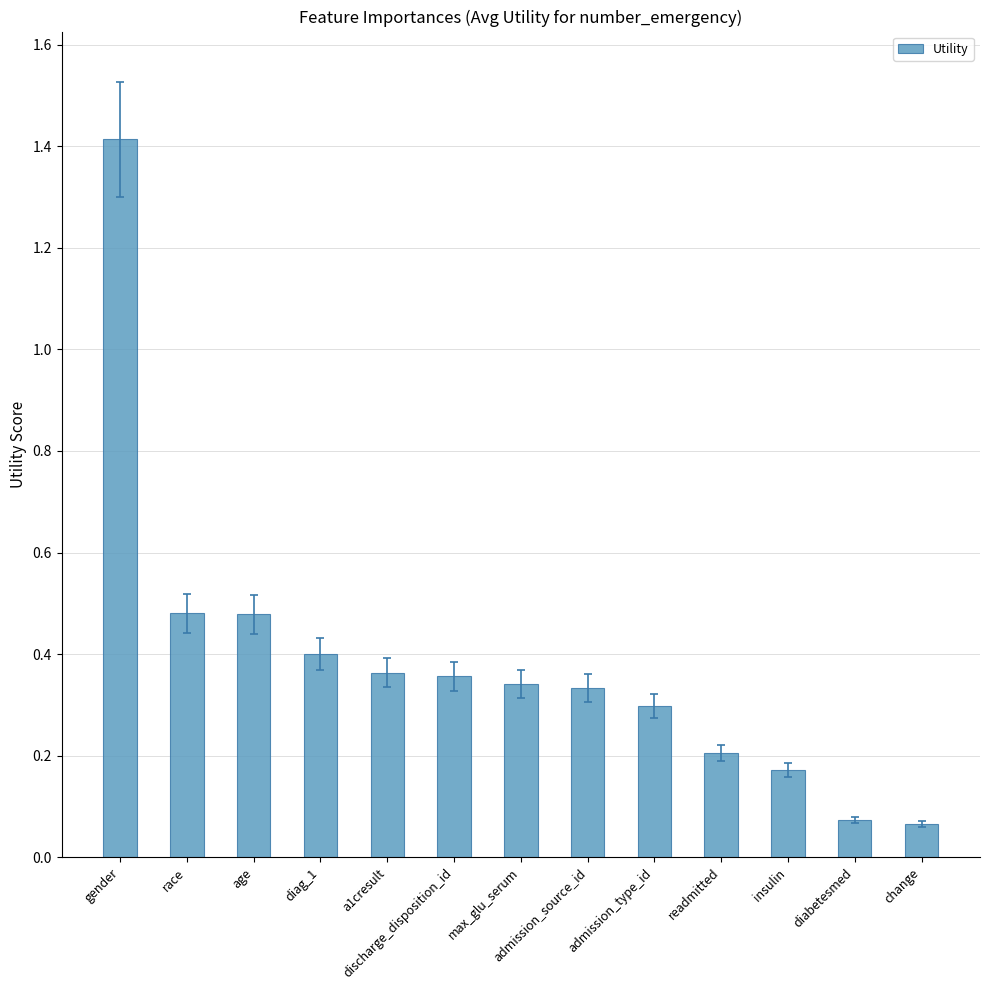

Which has a higher value, diag_1 or readmitted?

diag_1